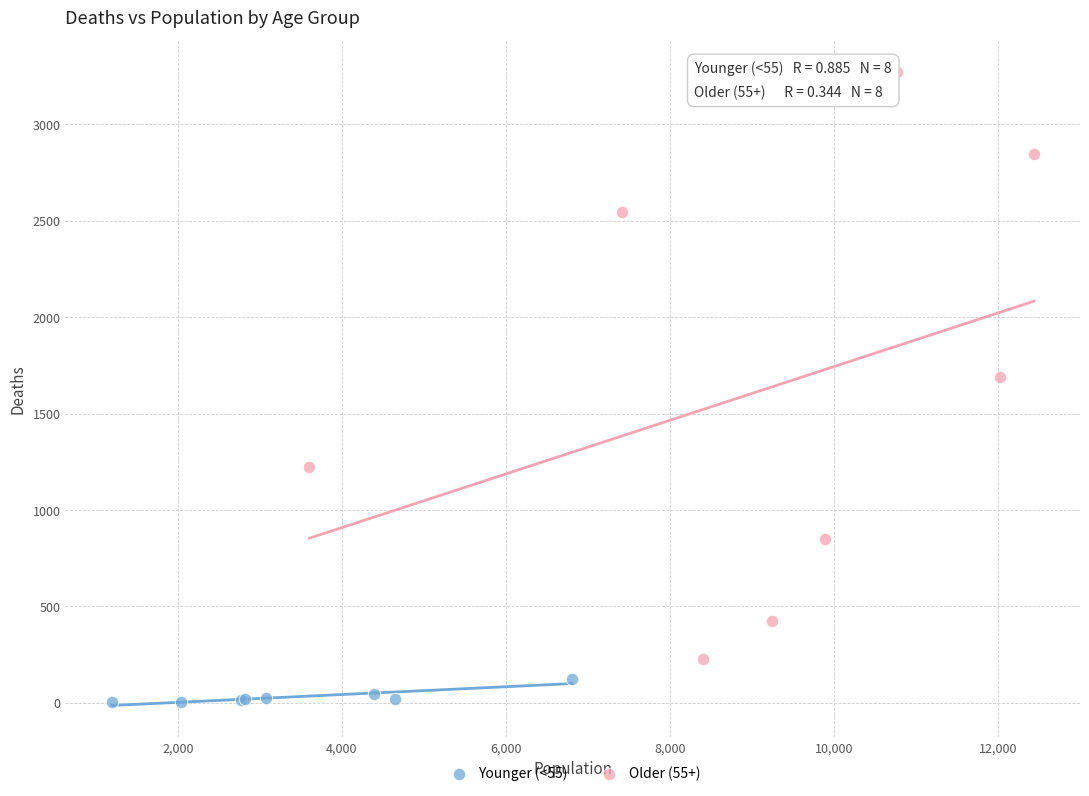

Which series has the widest spread of Y values?

Older (55+)